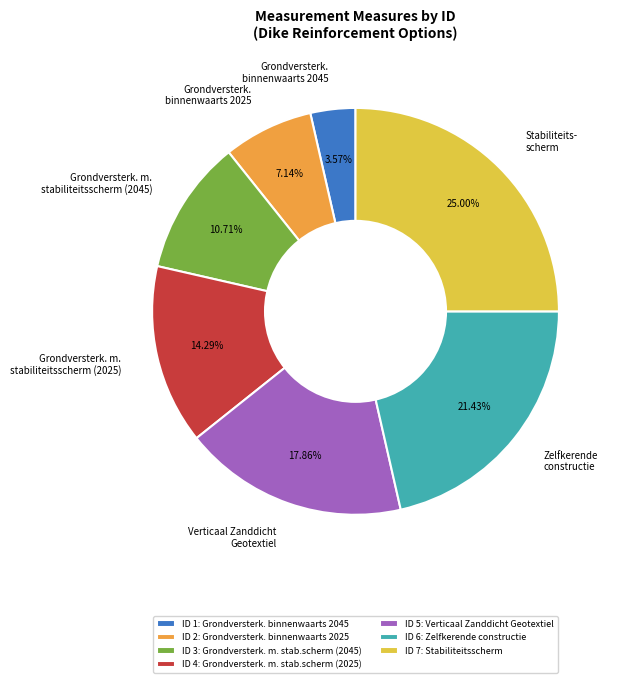

Is it true that Verticaal Zanddicht Geotextiel is 31% of the pie?

False